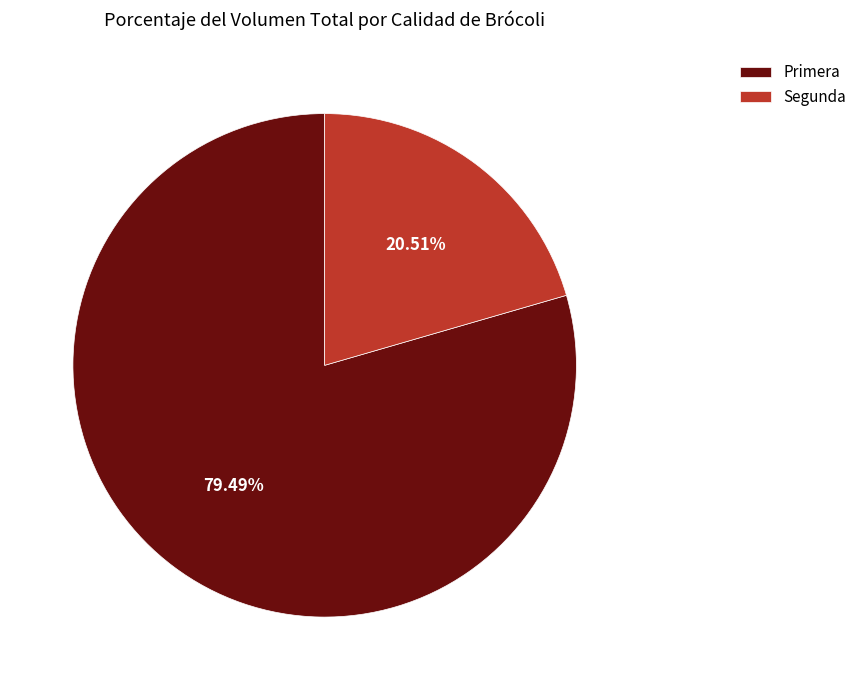

What percentage is the Segunda slice, to the nearest percent?

21%